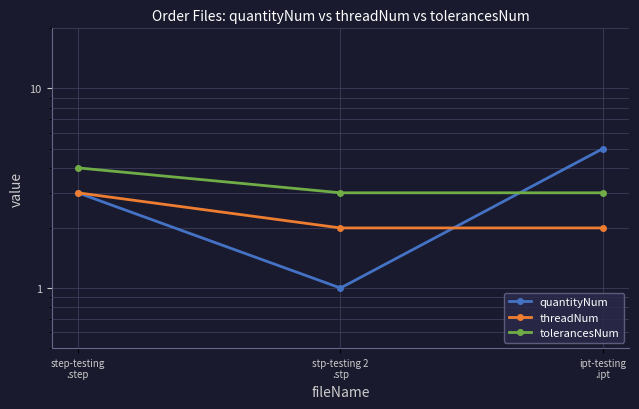

The value of tolerancesNum at stp-testing 2
.stp is 3. True or false?

True